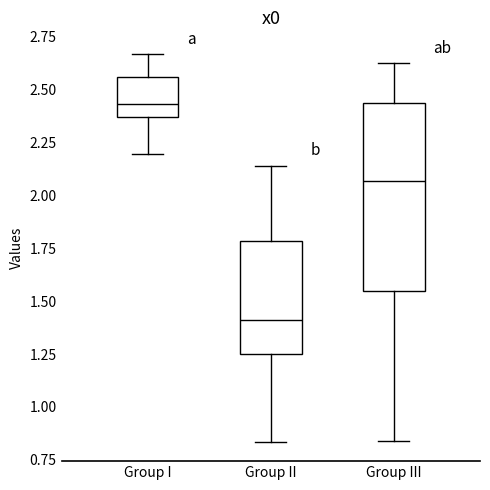

Reading left to right, transcribe this box plot: for each box, give where its median line is, the range the box spans, and where its two whiskers end, as read against the y-axis. The values are not printed on the chart, so give them approximately, as read against the axis.

Group I: median 2.45, box 2.35 to 2.55, whiskers 2.20 to 2.65
Group II: median 1.40, box 1.25 to 1.80, whiskers 0.85 to 2.15
Group III: median 2.05, box 1.55 to 2.45, whiskers 0.85 to 2.60